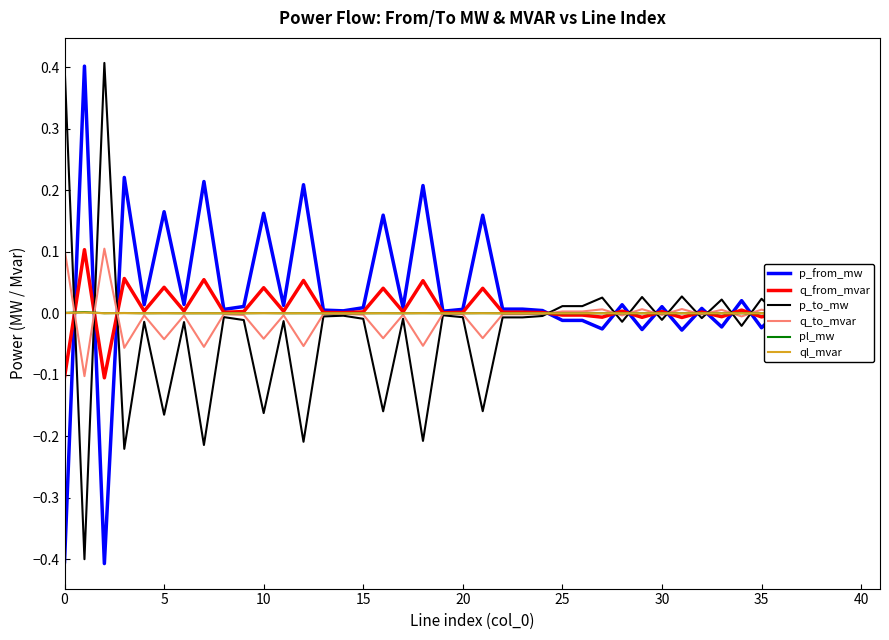

What is the highest value of the p_to_mw series?

0.4